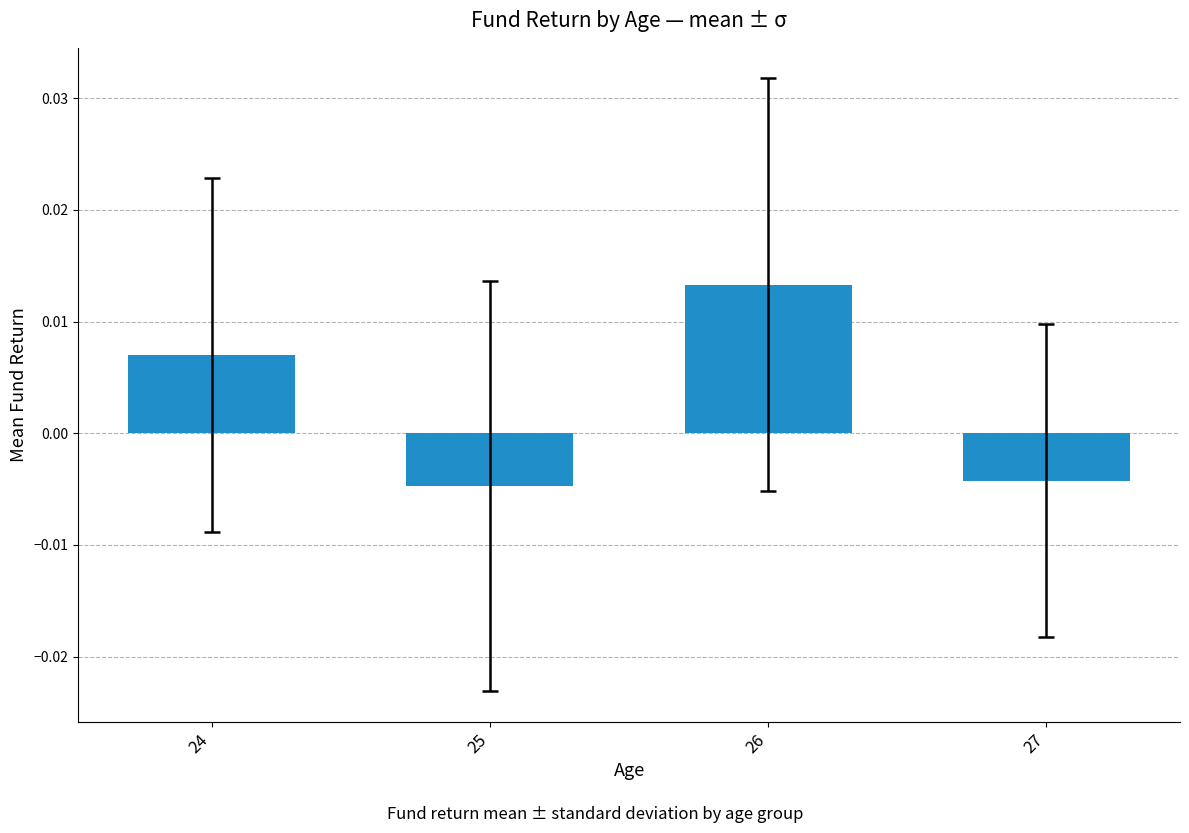

How many values are between 0 and 1?

2